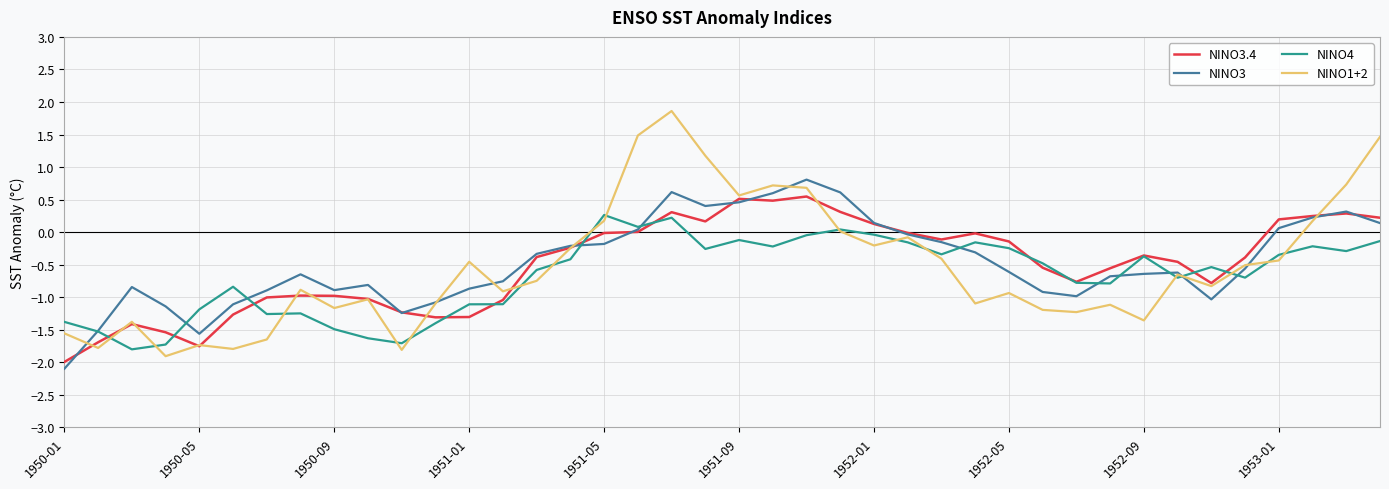

Which series has the widest spread of values?

NINO1+2